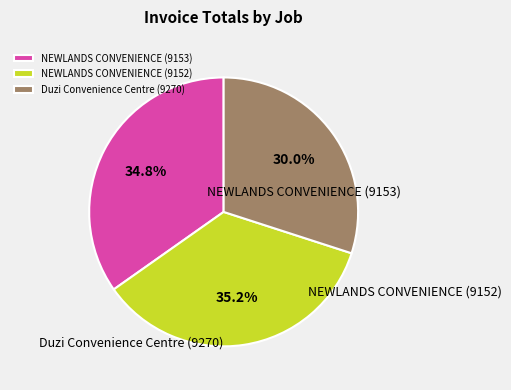

What percentage is the Duzi Convenience Centre (9270) slice, to the nearest percent?

30%